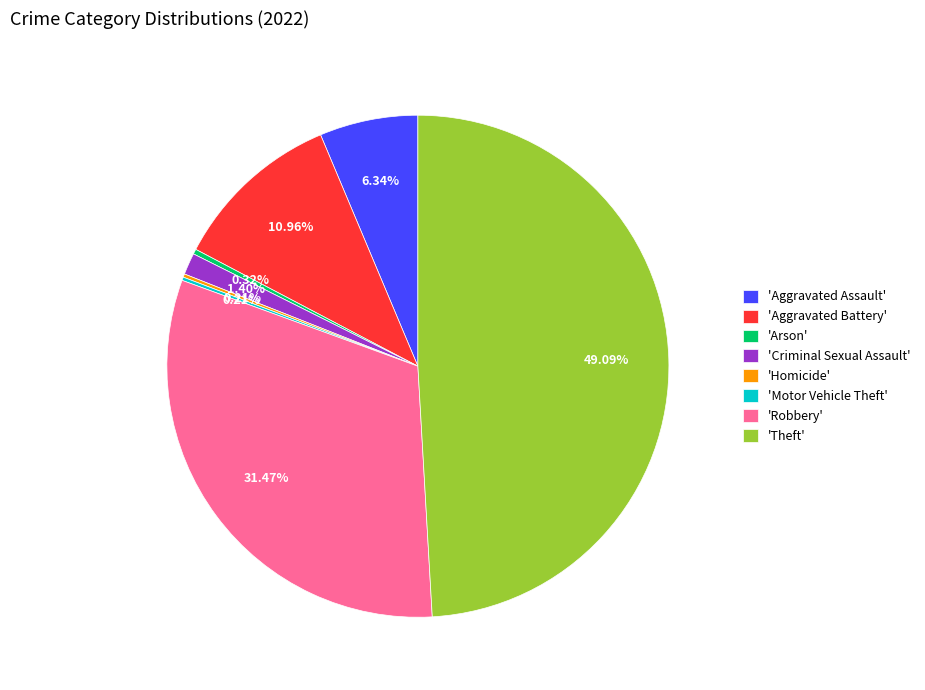

What is the ratio of the value at 'Criminal Sexual Assault' to the value at 'Arson'?

4.3